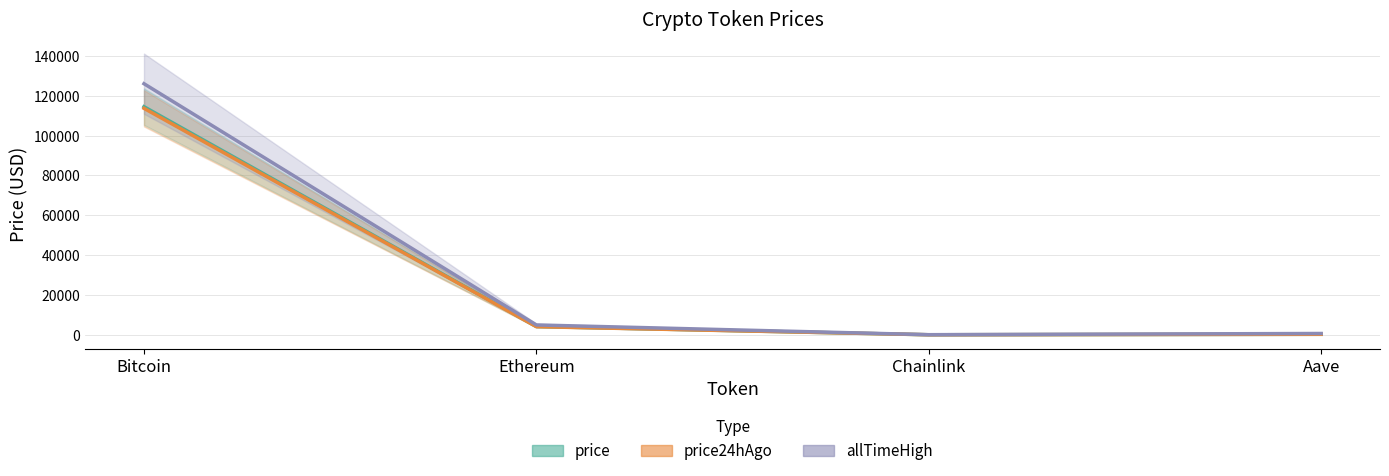

Is this an area chart (filled region under the line)?

No